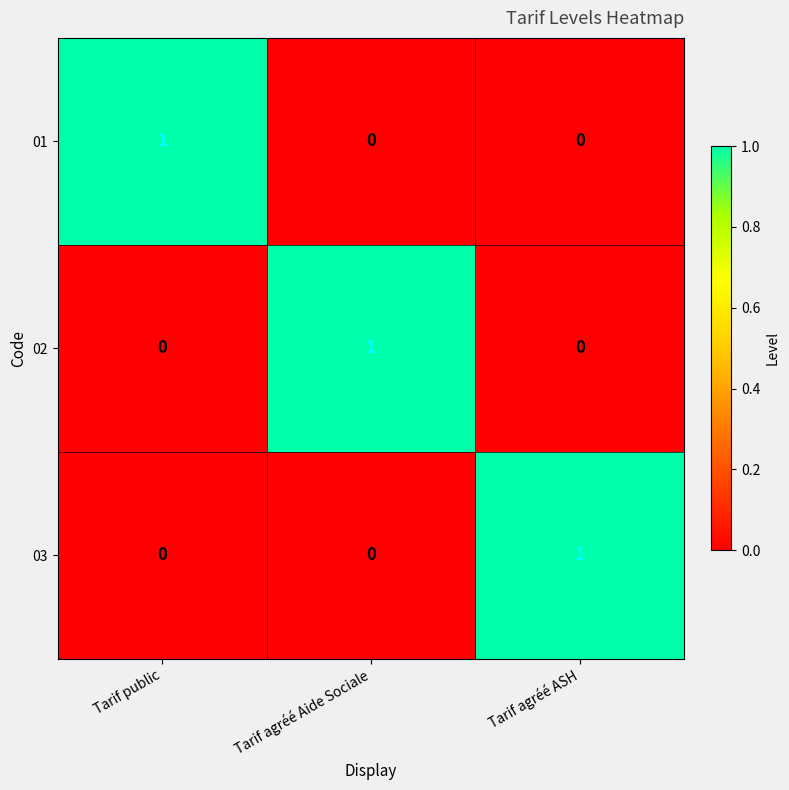

Reading left to right, what are all the values shown in this chart?

01: Tarif public=1	Tarif agréé Aide Sociale=0	Tarif agréé ASH=0
02: Tarif public=0	Tarif agréé Aide Sociale=1	Tarif agréé ASH=0
03: Tarif public=0	Tarif agréé Aide Sociale=0	Tarif agréé ASH=1